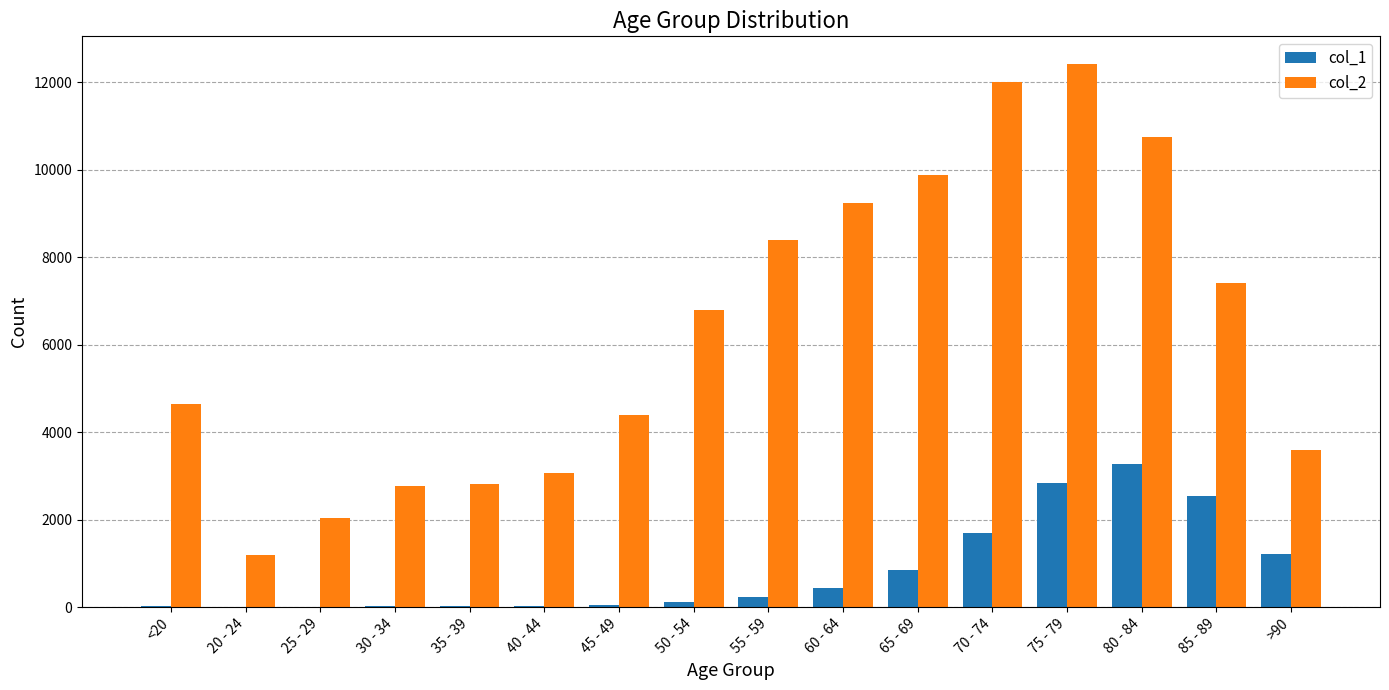

What is the sum of all col_1 values?

13343